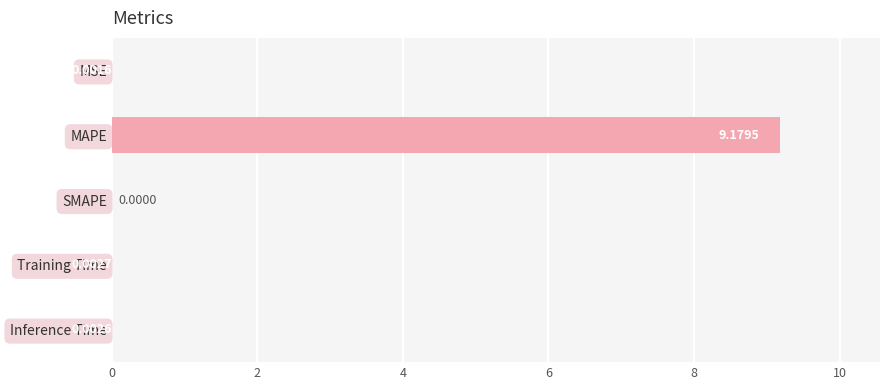

What is the sum of all values?

9.2